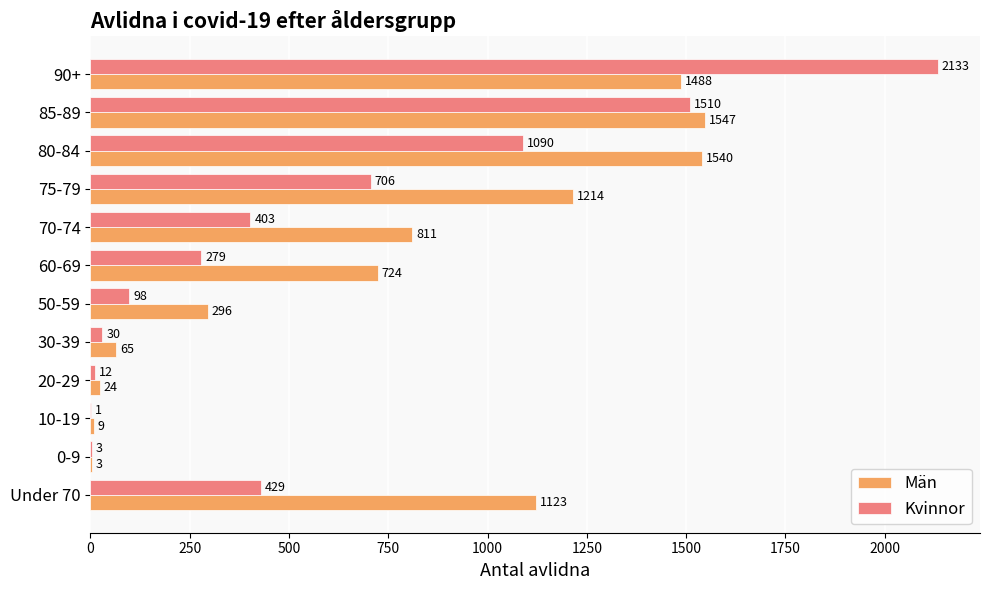

What is the sum of all Män values?

8844